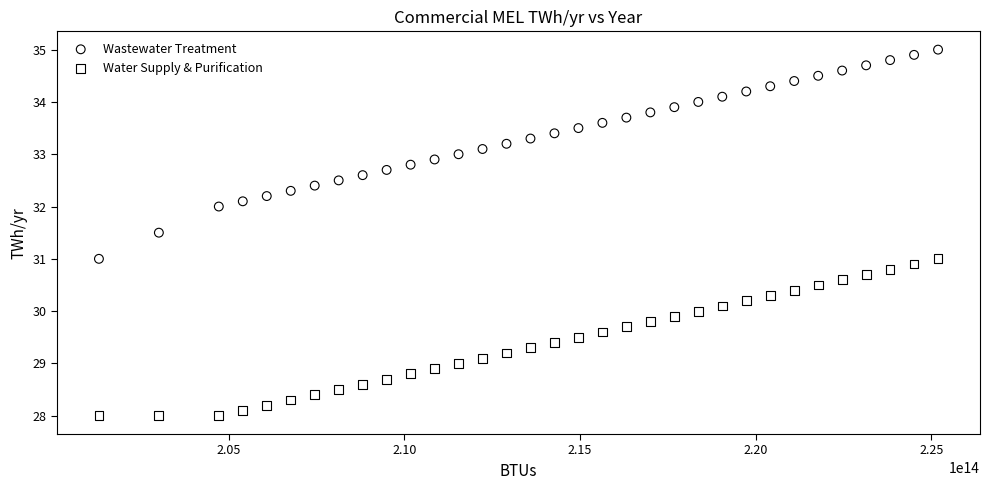

Across all data points, what is the range of Y values (max minus min)?

7.0